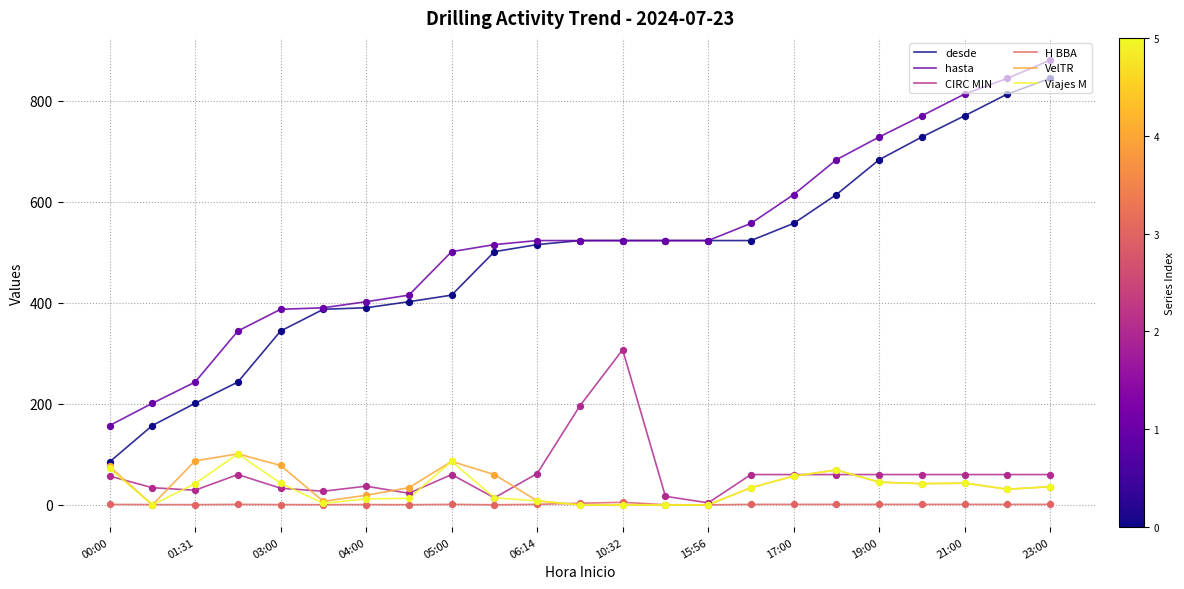

What is the greatest value displayed?

880.0